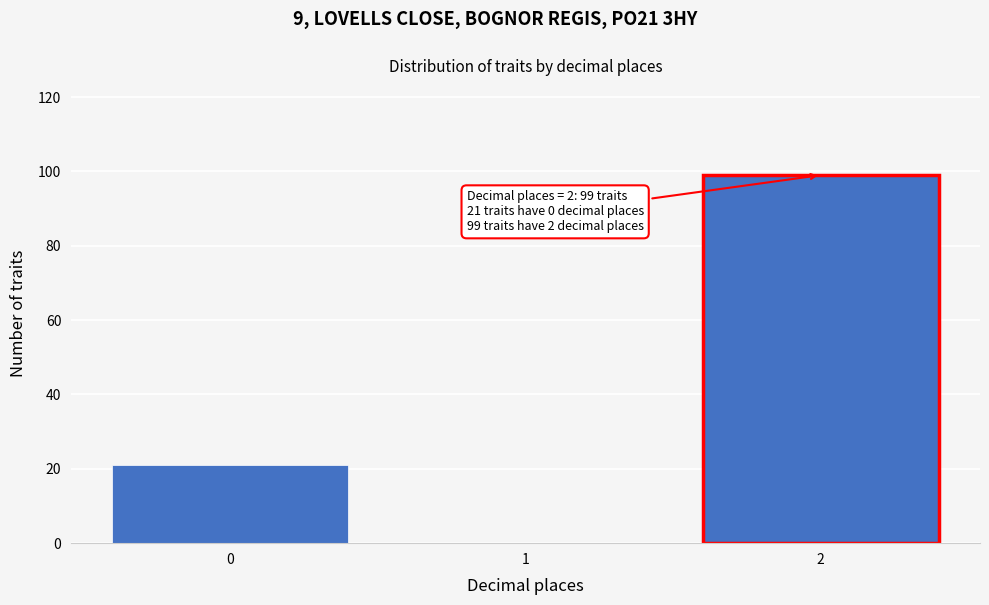

Reading left to right, transcribe all the data shown in this chart.

0=21	1=0	2=99